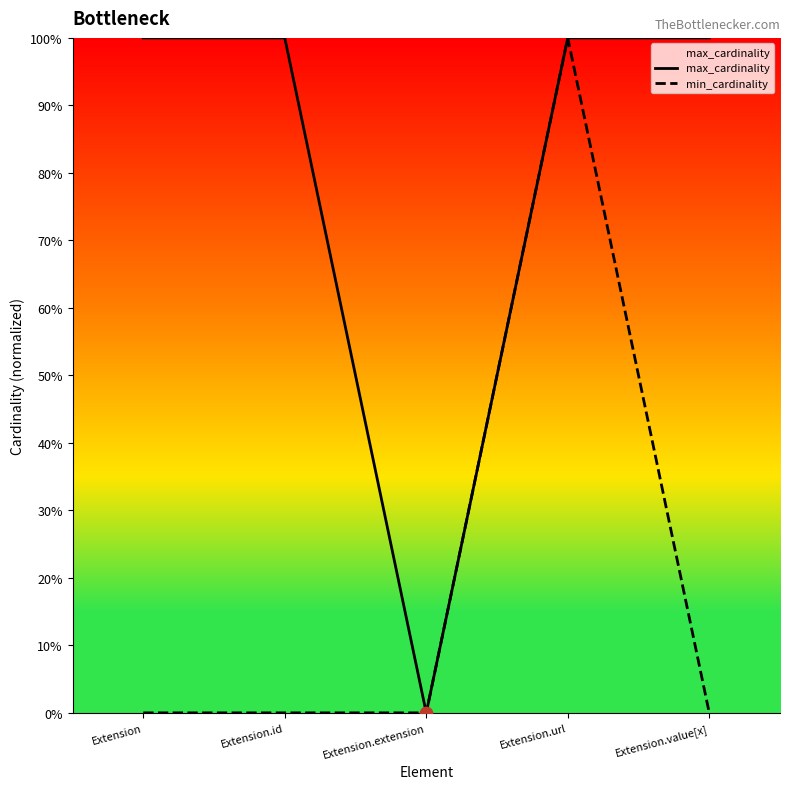

What are all the series names shown in the legend?

max_cardinality, min_cardinality